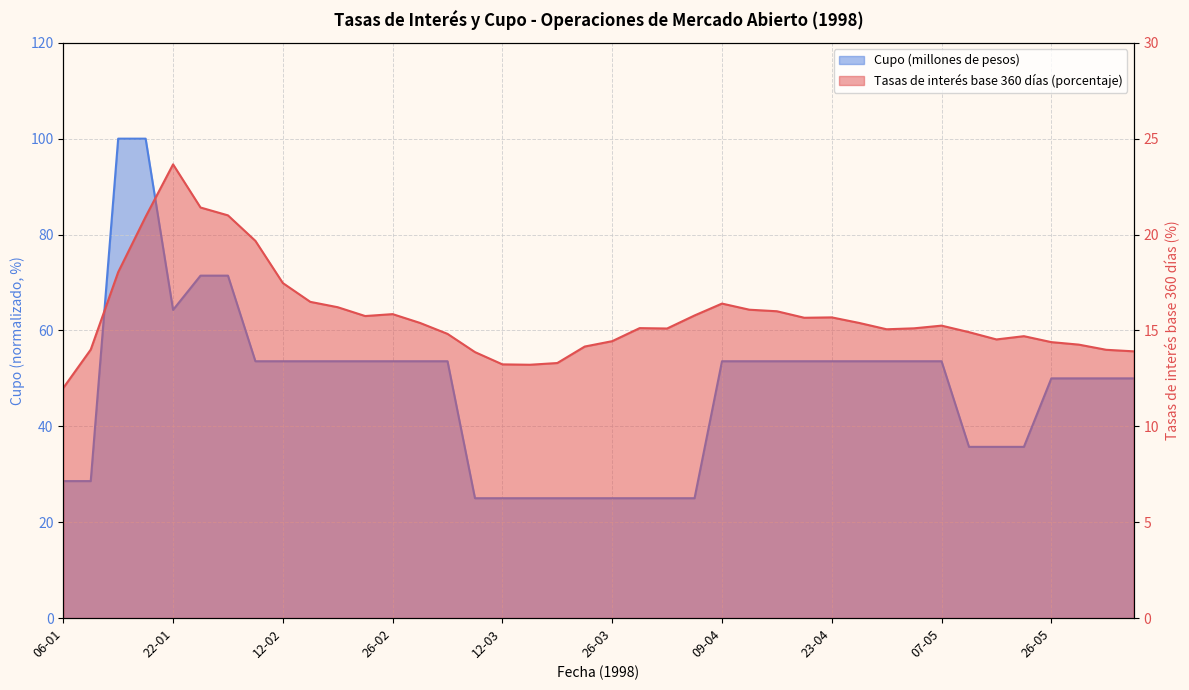

Rank the series by their average value, from lowest to highest.

Tasas de interés base 360 días (porcentaje), Cupo (millones de pesos)